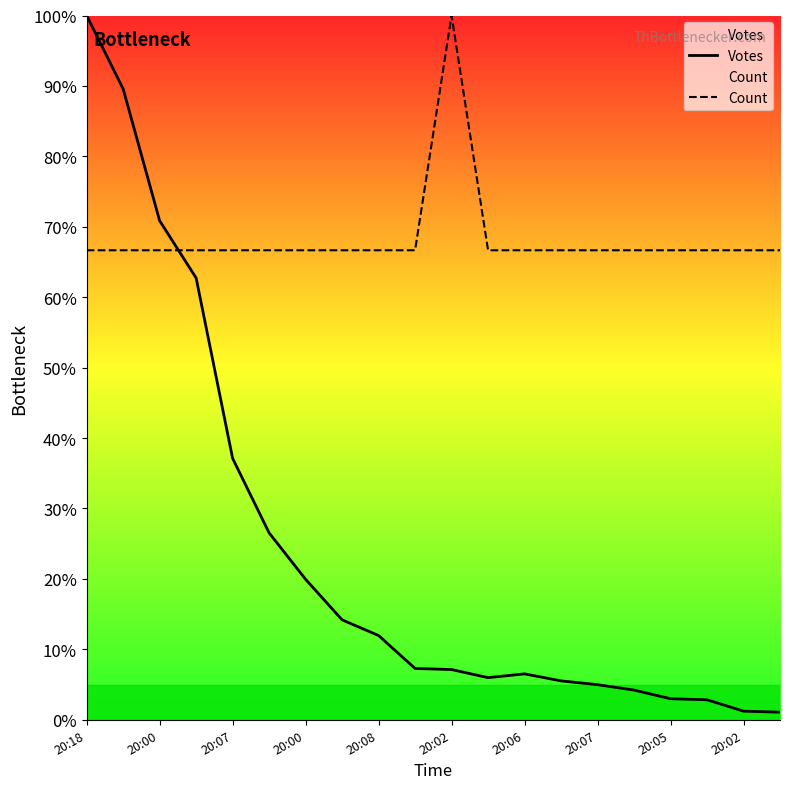

Does the chart display data point markers on the line(s)?

No